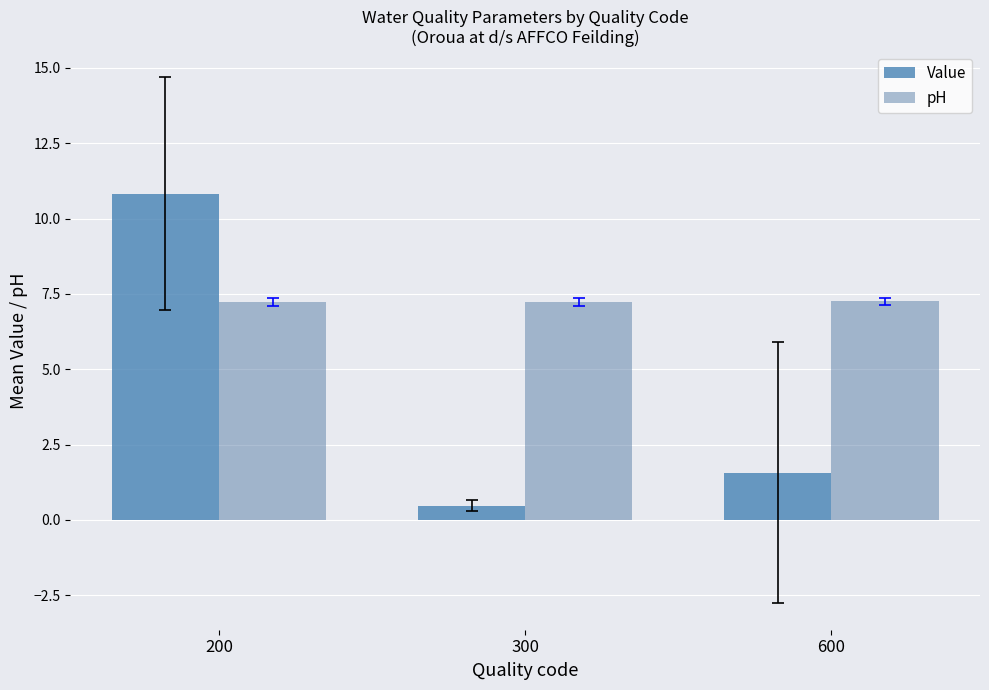

The pH series shows 7.2 at 600. True or false?

True